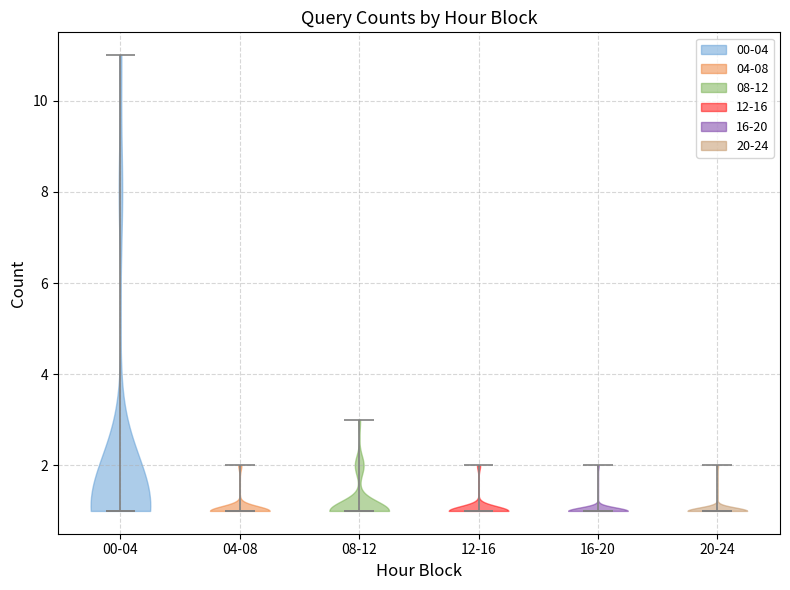

Reading left to right, read every violin against the y-axis: where its median line is, and the lowest and highest points it reaches. The values are not printed on the chart, so give them approximately, as read against the axis.

00-04: median line 1, lowest point 1, highest point 11
04-08: median line 1, lowest point 1, highest point 2
08-12: median line 1, lowest point 1, highest point 3
12-16: median line 1, lowest point 1, highest point 2
16-20: median line 1, lowest point 1, highest point 2
20-24: median line 1, lowest point 1, highest point 2